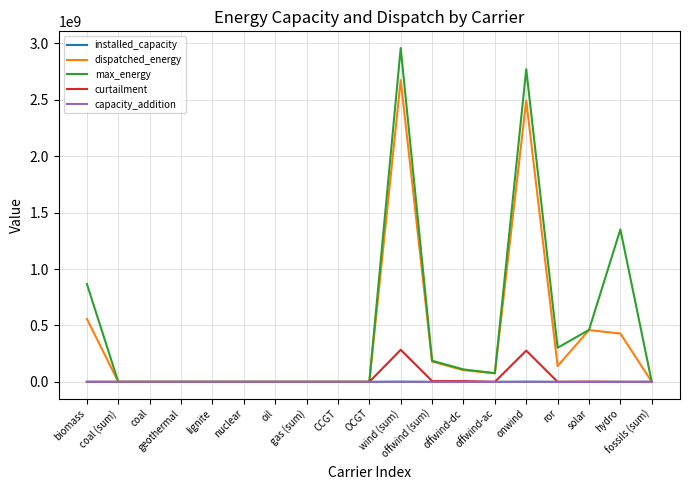

Which series has the largest range (max minus min)?

max_energy